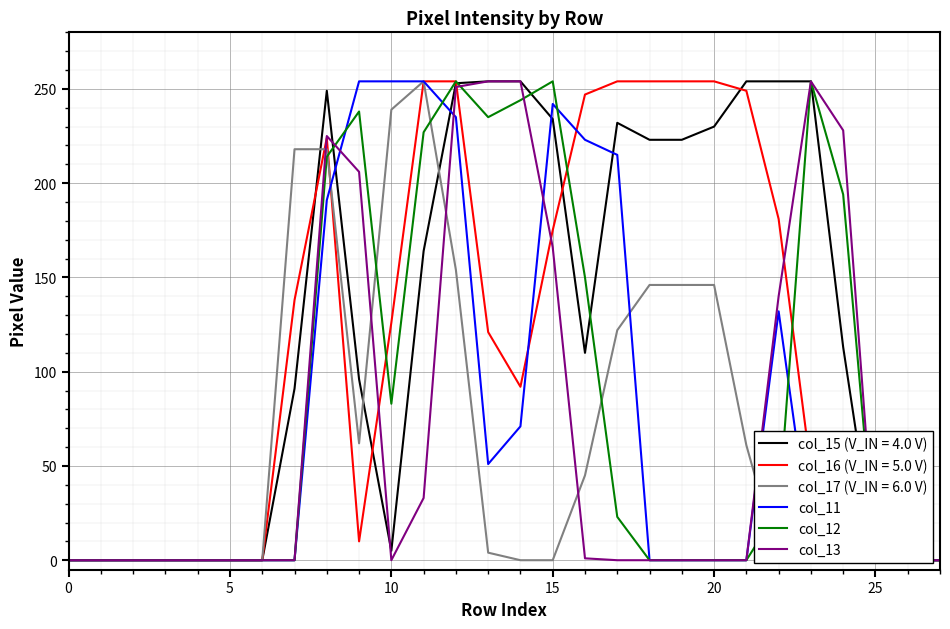

Is it true that col_11 equals 443 at 9?

False